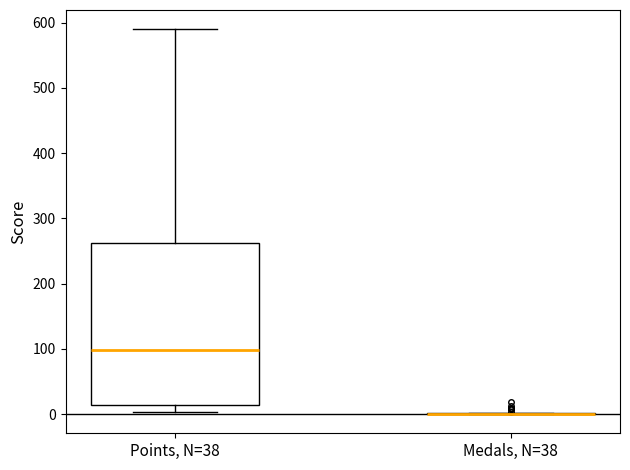

Reading left to right, read every box against the y-axis: the position of its median line, the range the box covers, and the ends of its whiskers. The values are not printed on the chart, so give them approximately, as read against the axis.

Points, N=38: median 100, box 10 to 260, whiskers 0 to 590
Medals, N=38: box collapsed to a line at 0, whiskers 0 to 0